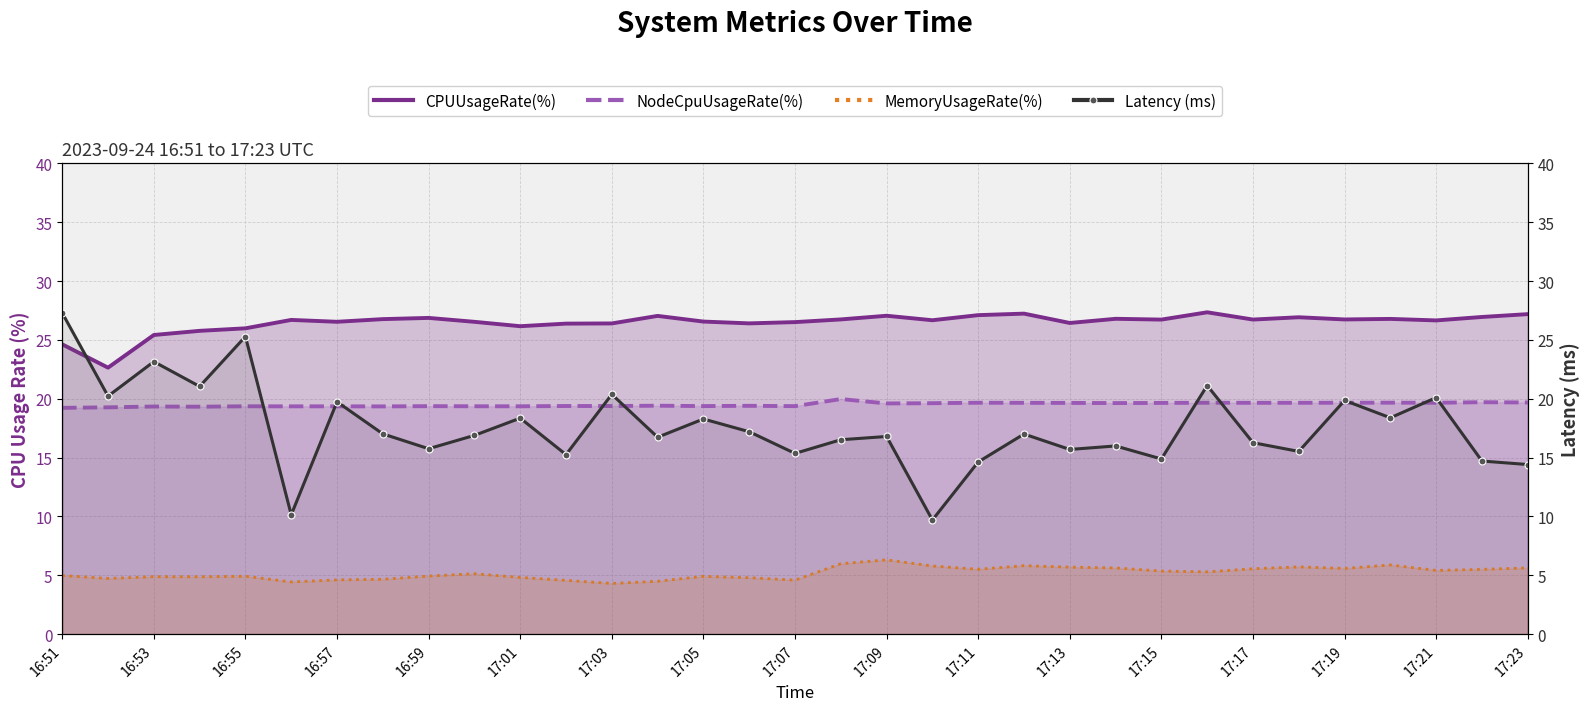

Reading left to right, list all the values displayed in this chart.

CPUUsageRate(%): 24.6	22.6	25.4	25.8	26.0	26.7	26.5	26.8	26.9	26.5	26.2	26.4	26.4	27.0	26.6	26.4	26.5	26.7	27.1	26.7	27.1	27.2	26.4	26.8	26.7	27.3	26.7	26.9	26.7	26.8	26.7	27.0	27.2
NodeCpuUsageRate(%): 19.2	19.3	19.3	19.3	19.4	19.4	19.4	19.4	19.4	19.4	19.4	19.4	19.4	19.4	19.4	19.4	19.4	20.0	19.6	19.6	19.7	19.7	19.6	19.6	19.6	19.7	19.7	19.7	19.7	19.7	19.7	19.7	19.7
MemoryUsageRate(%): 5.0	4.7	4.9	4.9	4.9	4.4	4.6	4.7	4.9	5.1	4.8	4.6	4.3	4.5	4.9	4.8	4.6	6.0	6.3	5.8	5.5	5.8	5.7	5.6	5.4	5.3	5.6	5.7	5.6	5.9	5.4	5.5	5.6
Latency (ms): 27.3	20.2	23.2	21.0	25.3	10.1	19.7	17.0	15.8	16.9	18.4	15.3	20.4	16.7	18.3	17.2	15.4	16.5	16.8	9.7	14.6	17.0	15.7	16.0	14.9	21.1	16.3	15.5	19.9	18.4	20.1	14.7	14.4